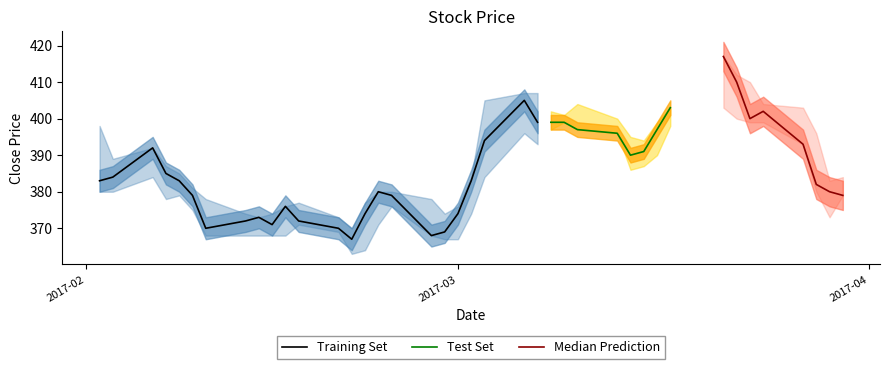

True or false: Low and High intersect in this chart.

False